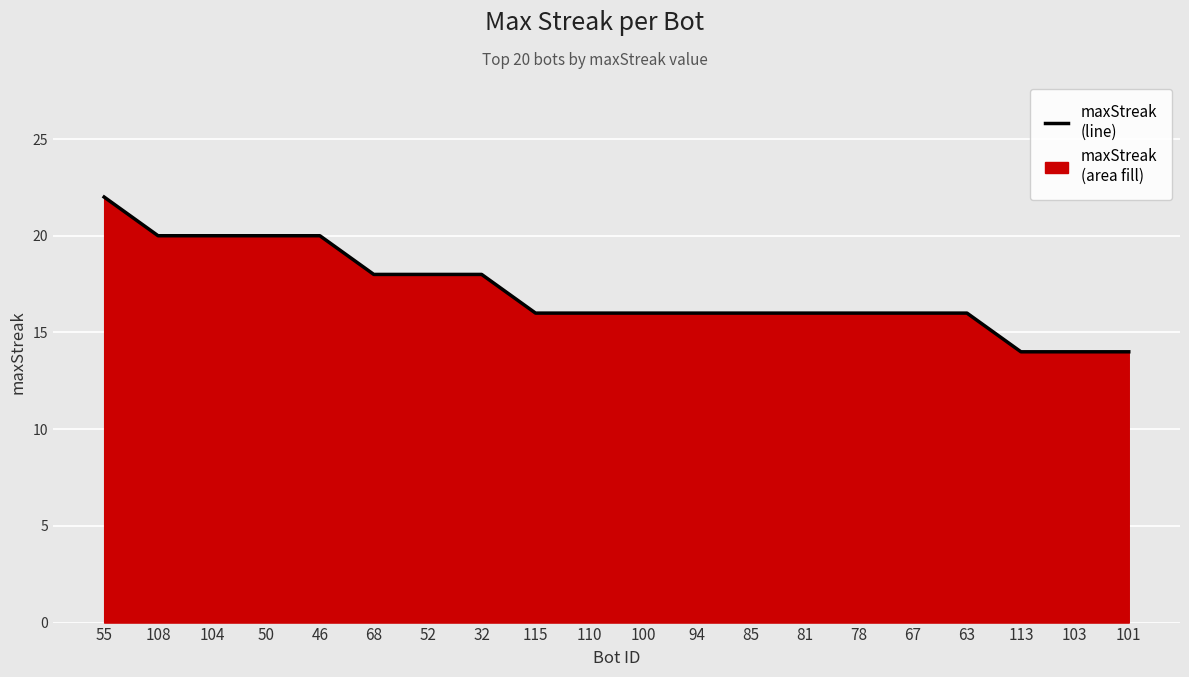

True or false: the data has more than 0 interior local peaks.

False